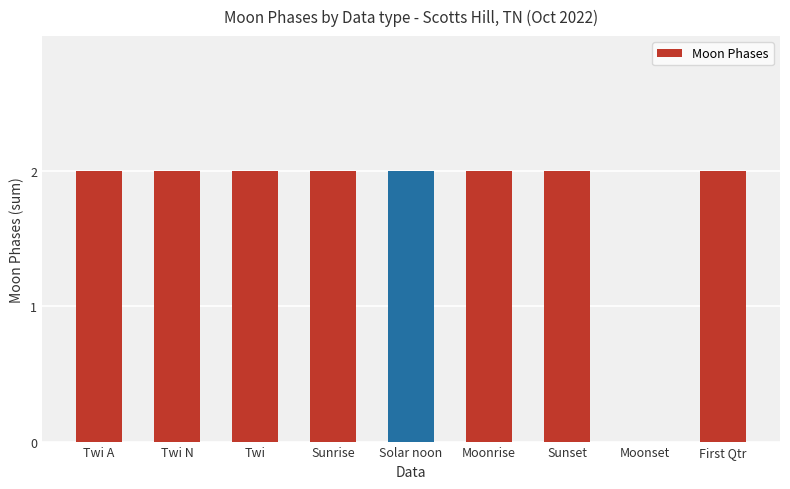

Is it true that the value at Twi is 2?

True